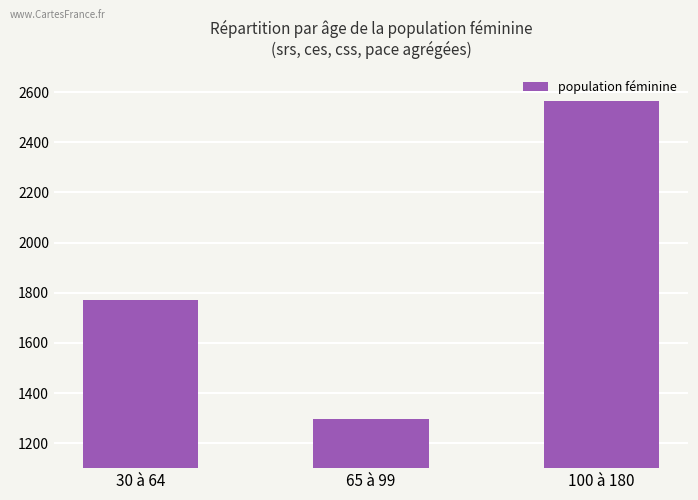

Are the bars horizontal?

No